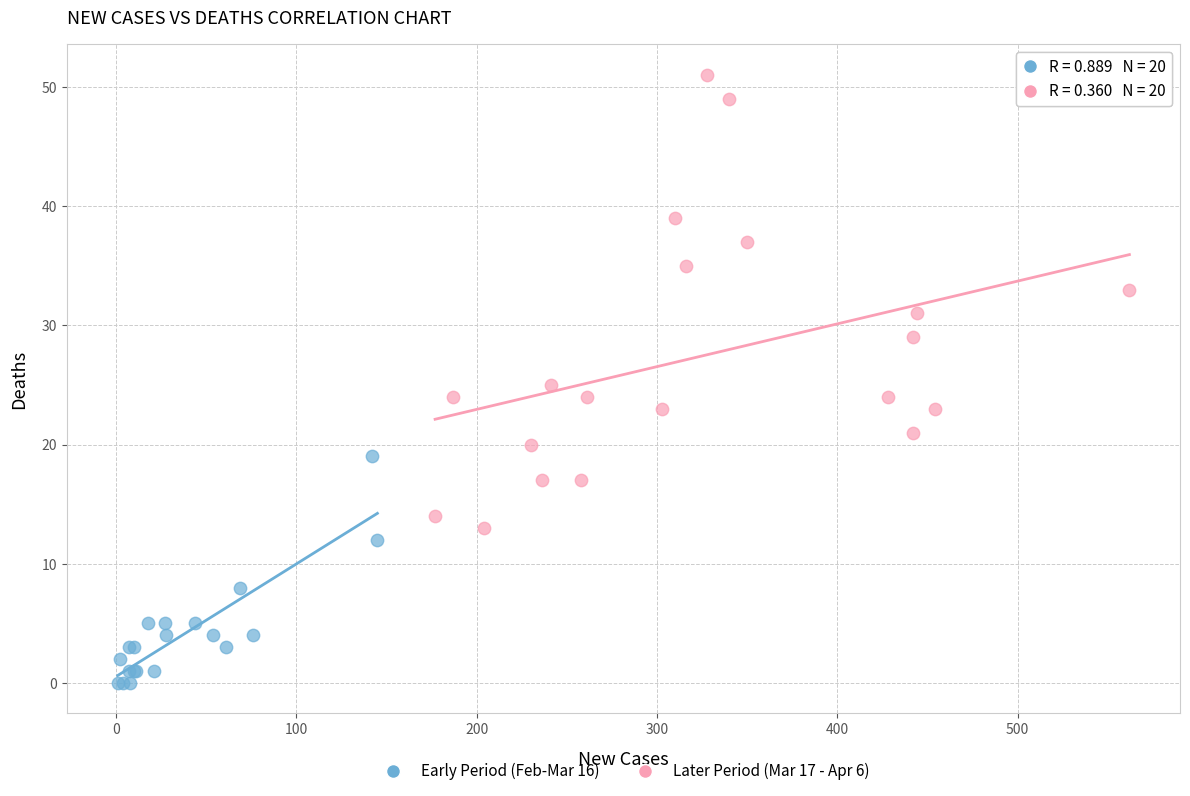

Which series has the widest spread of Y values?

Later Period (Mar 17 - Apr 6)